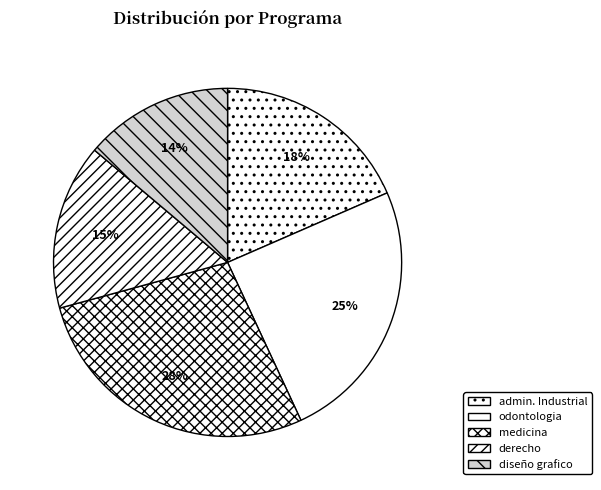

Does admin. Industrial account for over 50% of the chart?

No